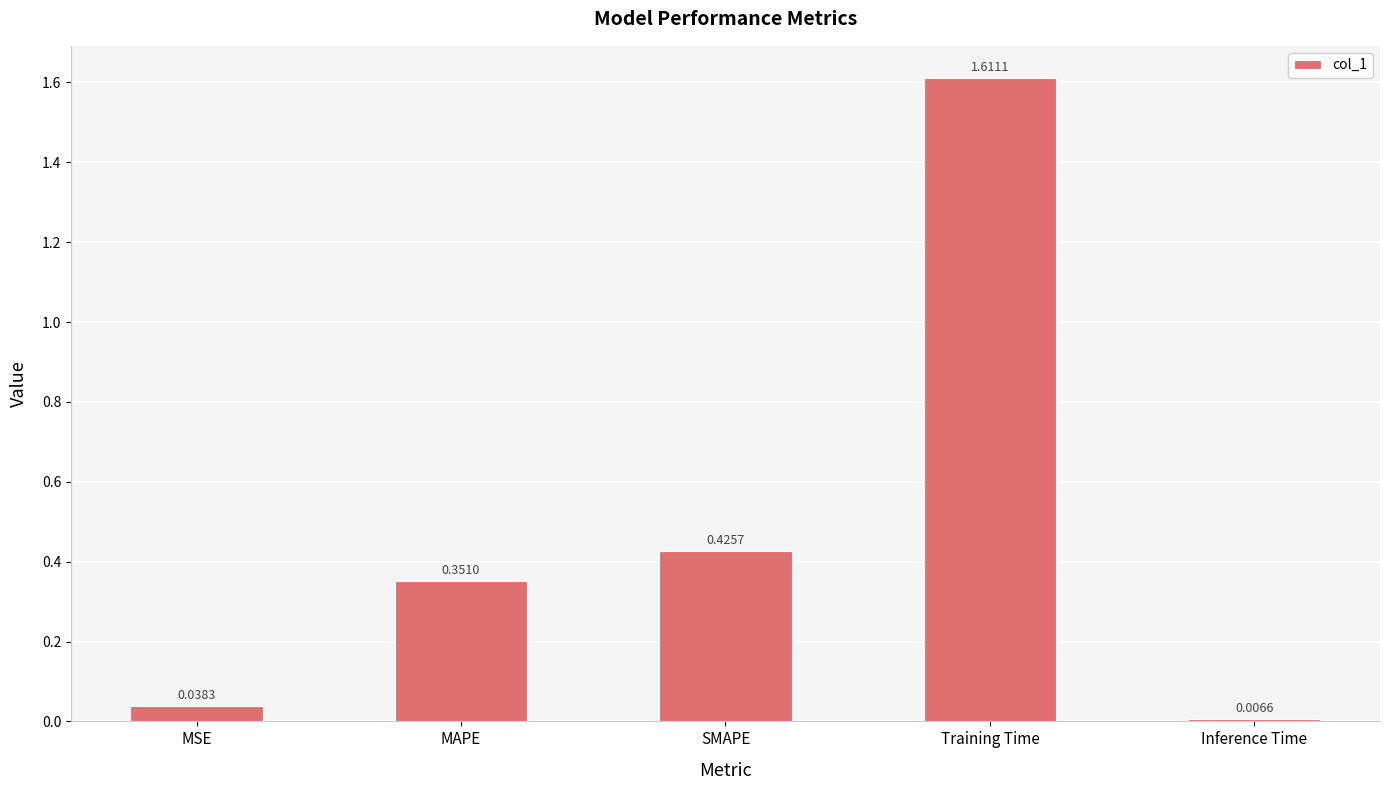

What is the label of the 1st bar from the right?

Inference Time